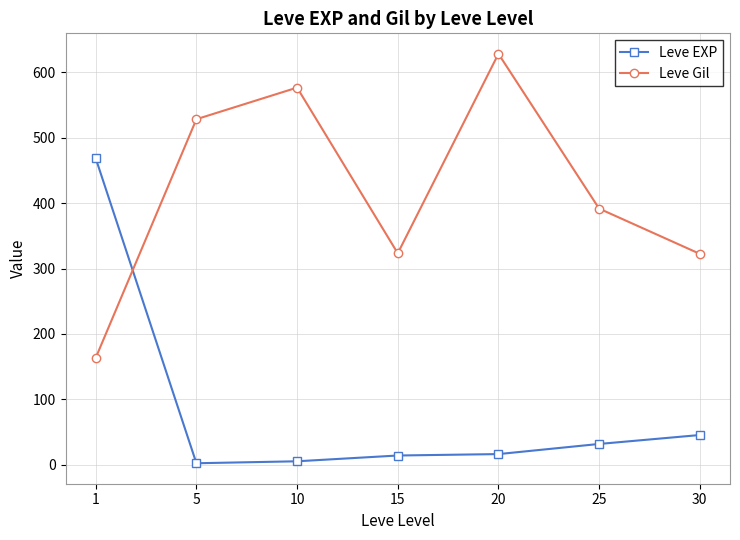

The value of Leve Gil at 10 is 149.3. True or false?

False